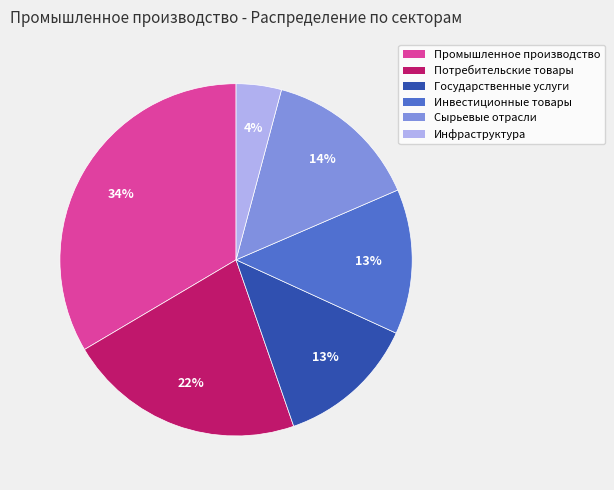

Is there any slice that represents more than half of the pie?

No